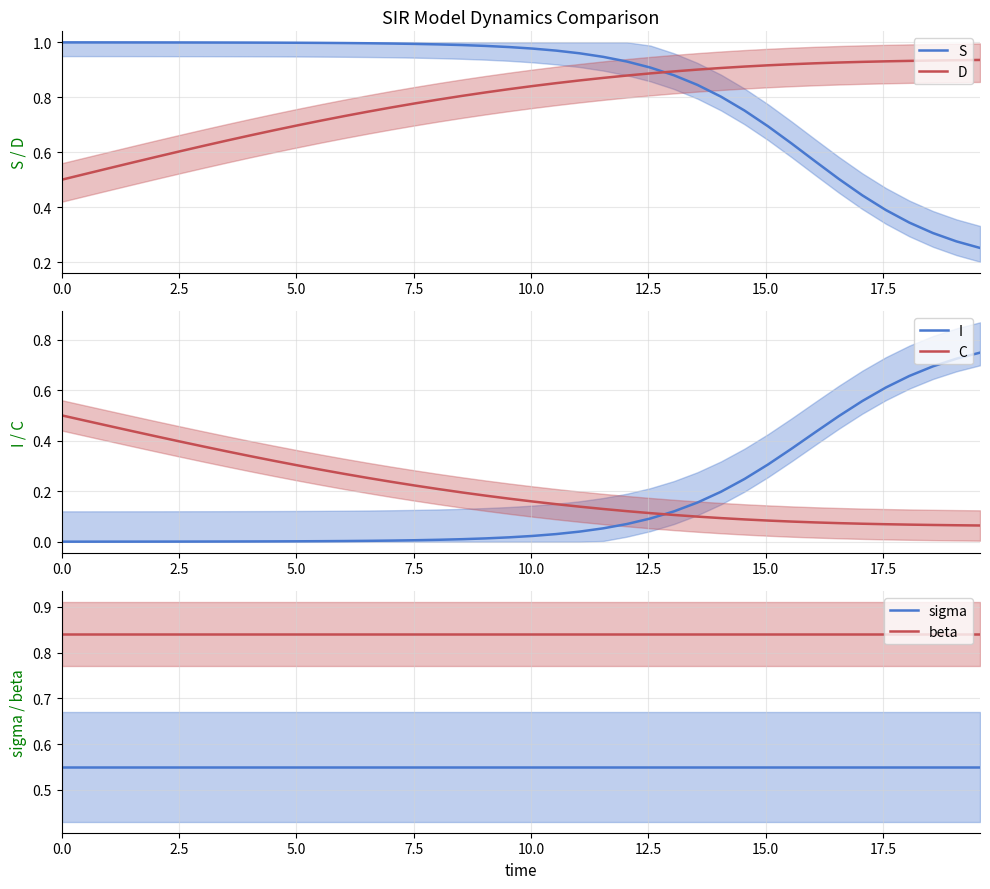

What is the difference between the second highest and minimum values in the S series?

0.7